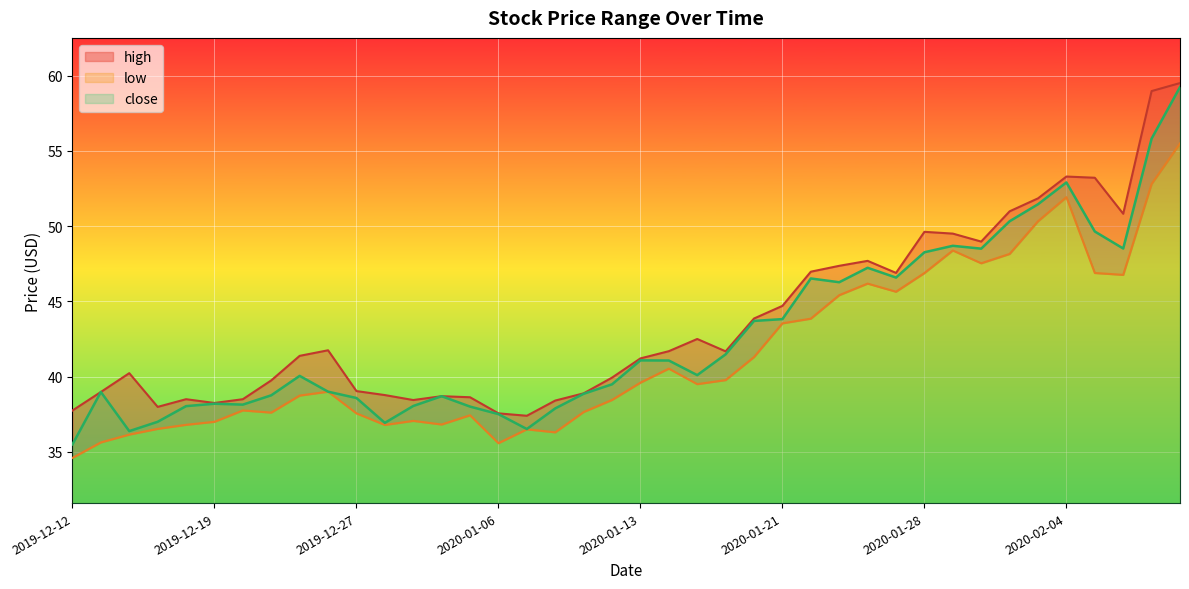

What is the minimum value for close?

35.5